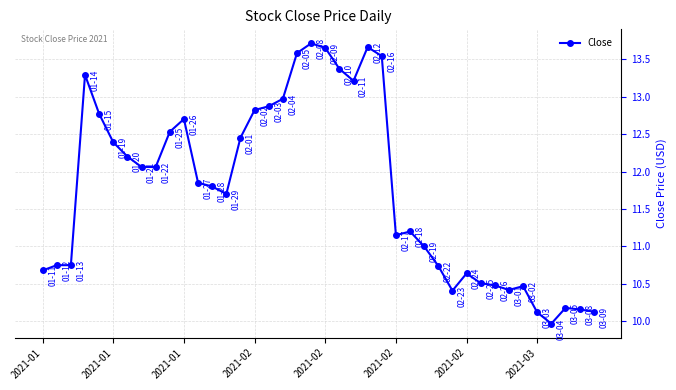

True or false: there are more than 1 points higher than both neighbors.

True